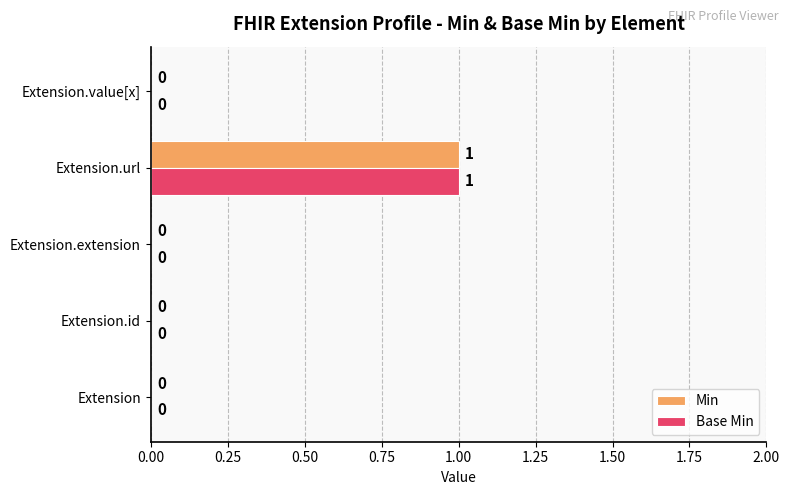

Which category has the highest value in the Min series?

Extension.url